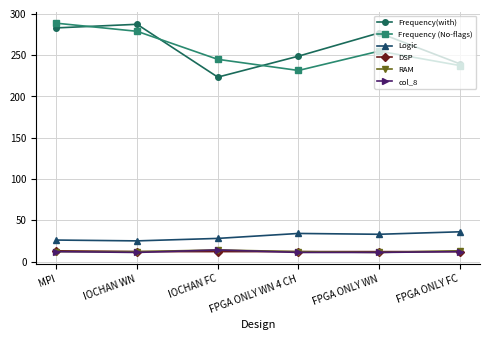

True or false: Logic and Frequency(with) intersect in this chart.

False